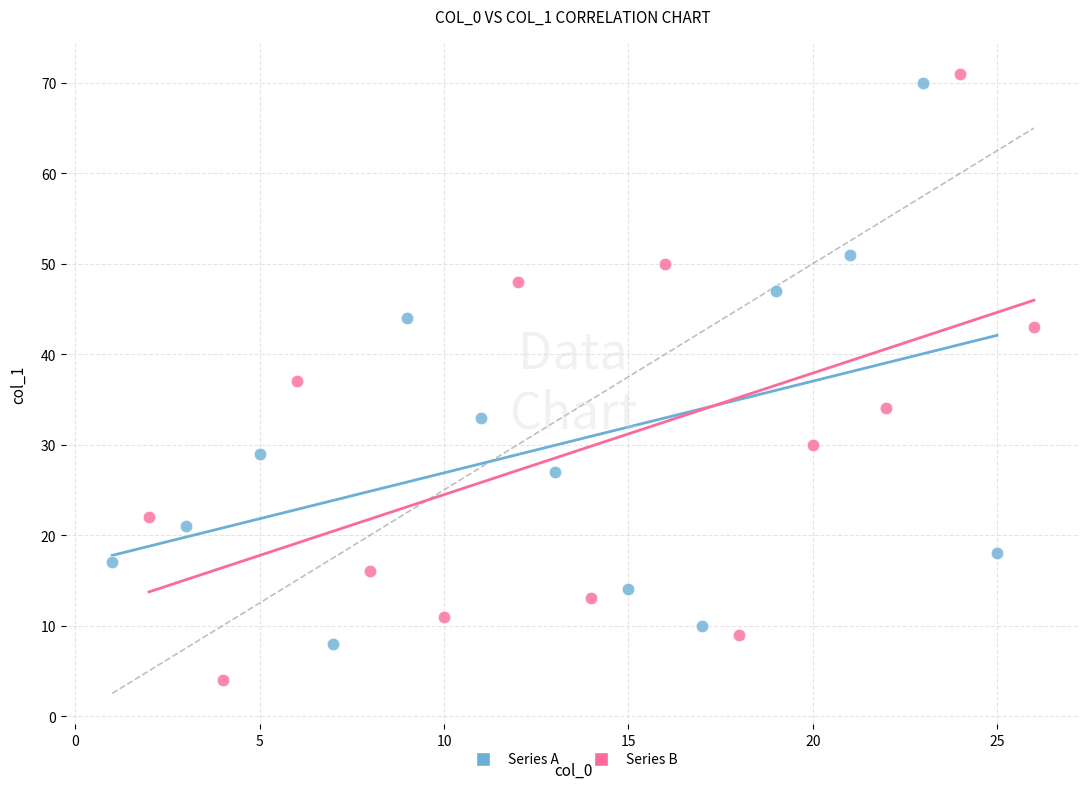

Which series reaches the minimum Y coordinate?

Series B